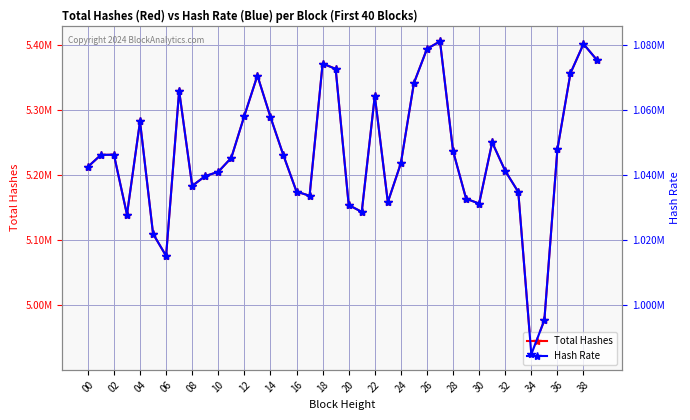

At how many categories does at least one series exceed 5120898?

36